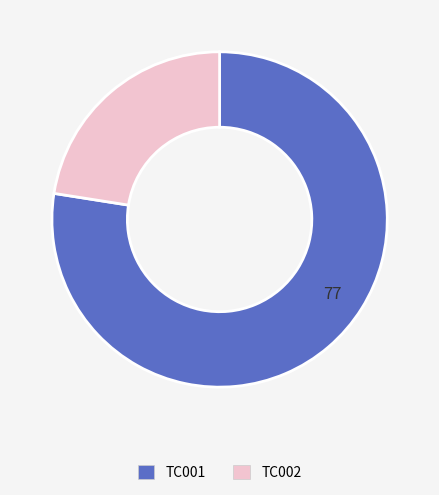

How many segments does this pie chart have?

2